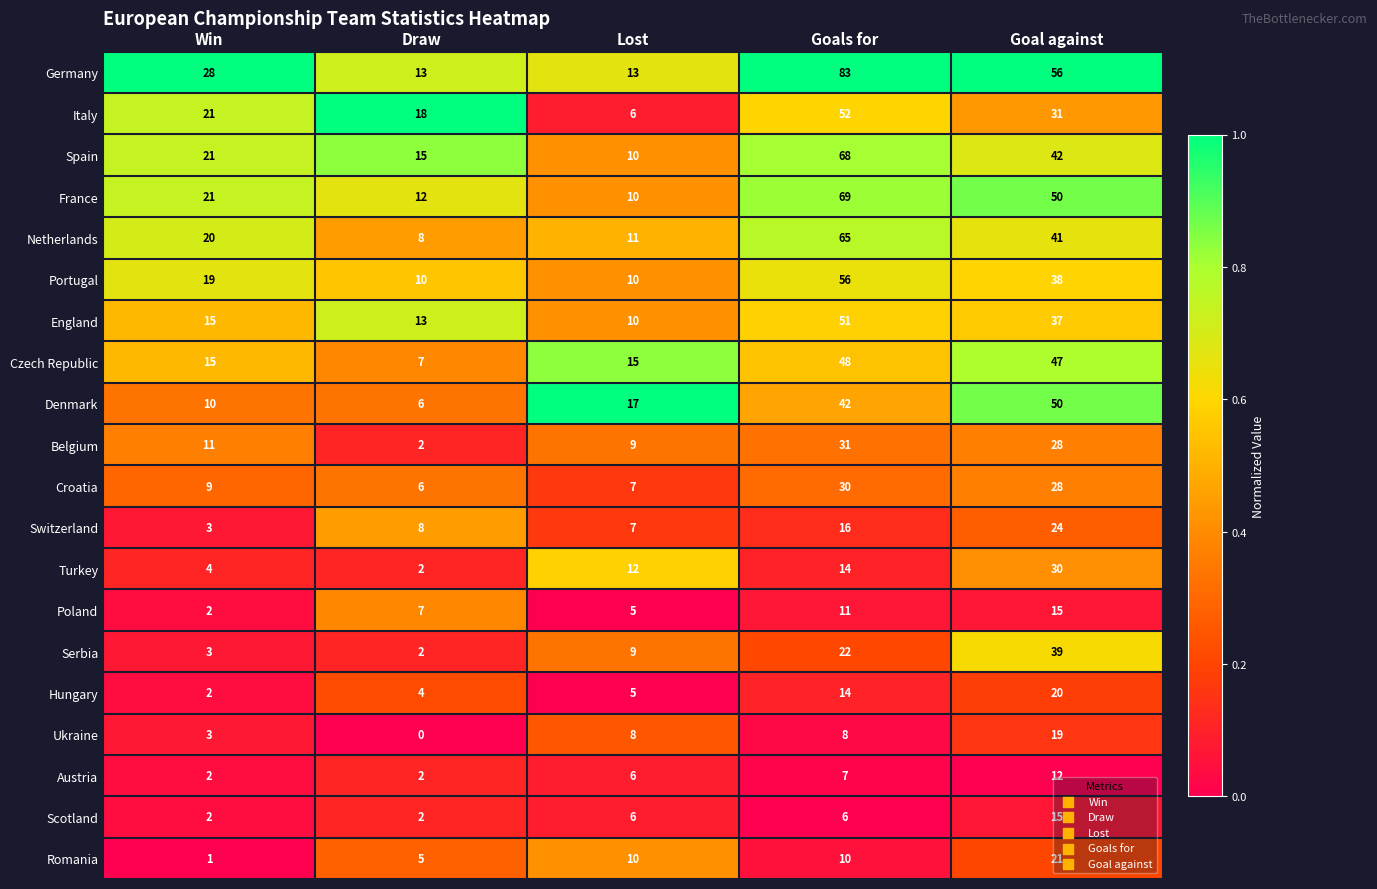

What is the difference between the Portugal values at Win and Goal against?

19